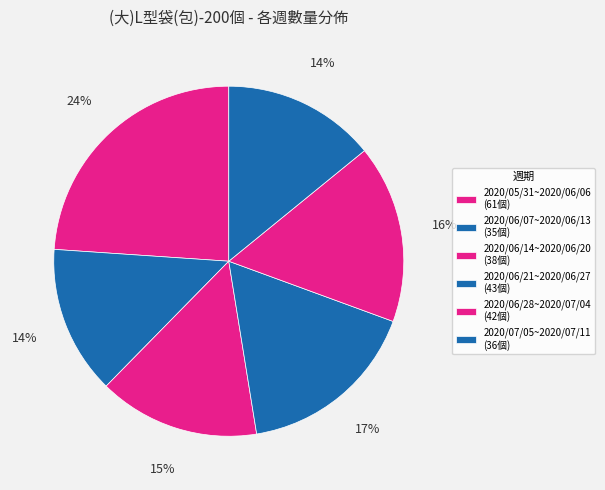

Which slice is the largest?

2020/05/31~2020/06/06